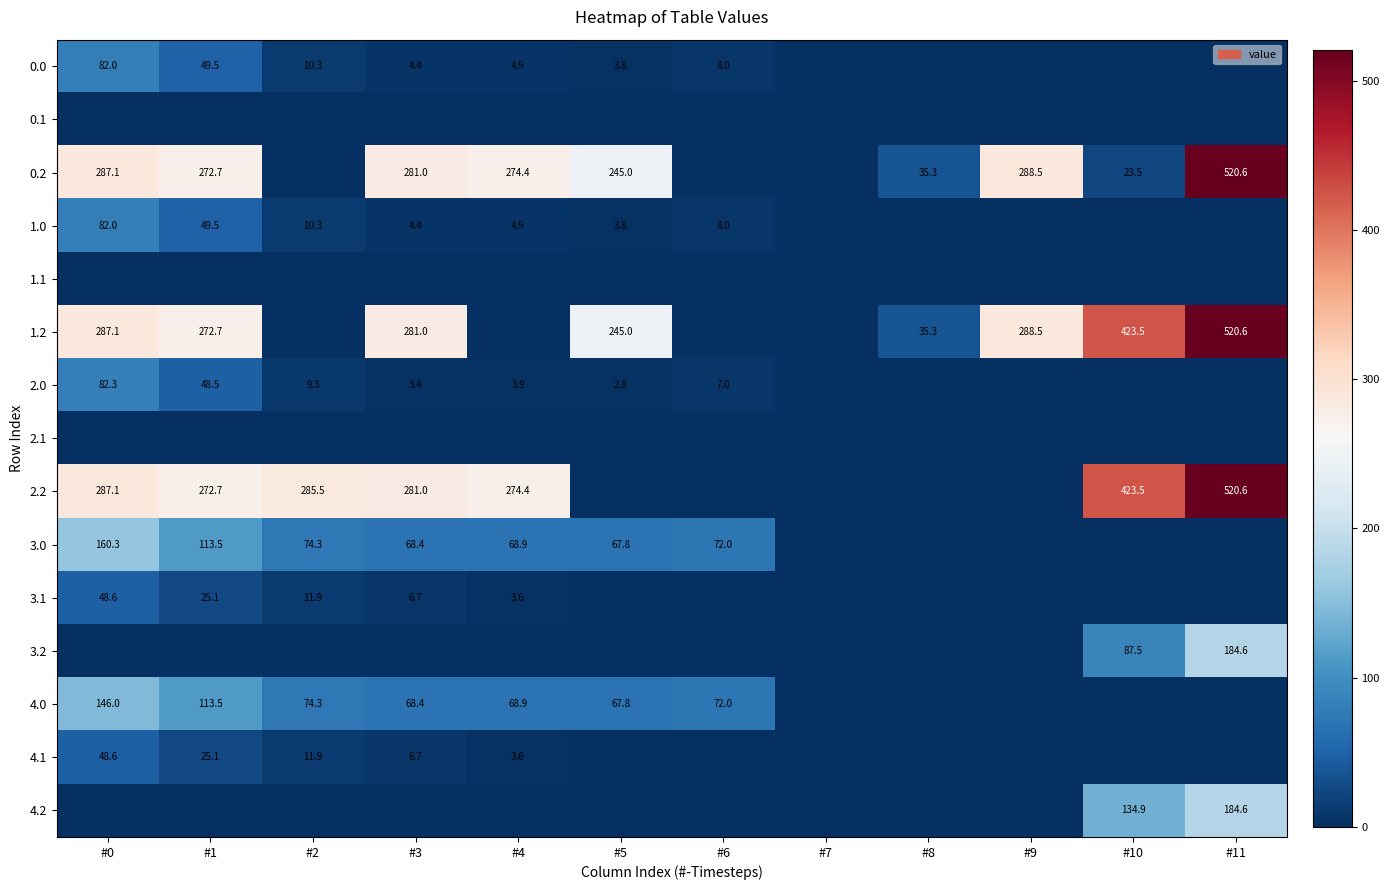

True or false: 1.2 has a value of 288.5 at #9.

True